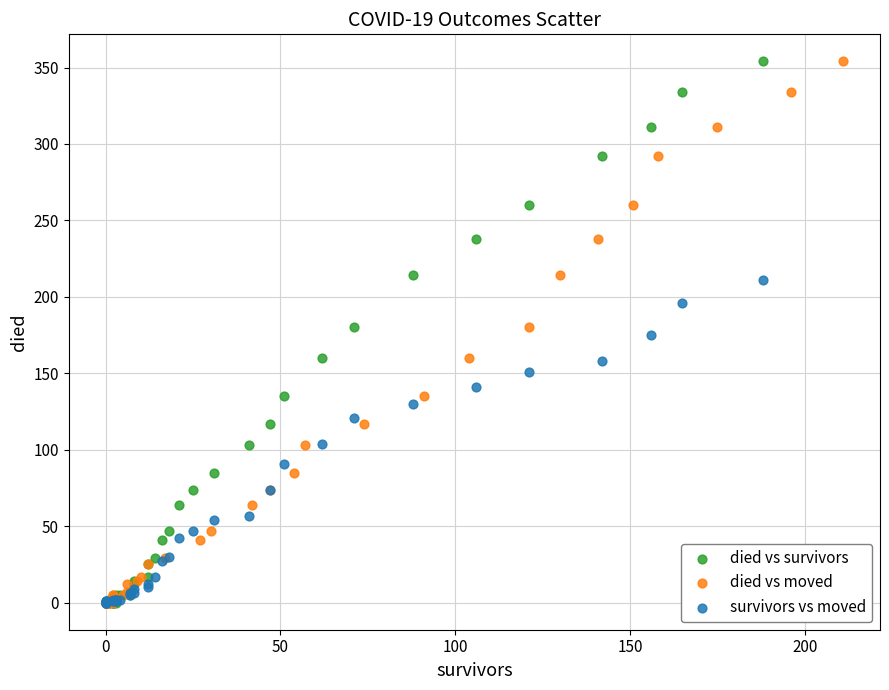

What are all the series names shown in the legend?

died vs survivors, died vs moved, survivors vs moved